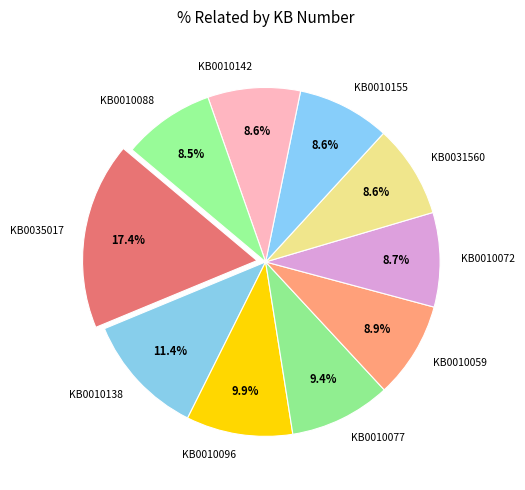

Is it true that KB0010155 is 23% of the pie?

False